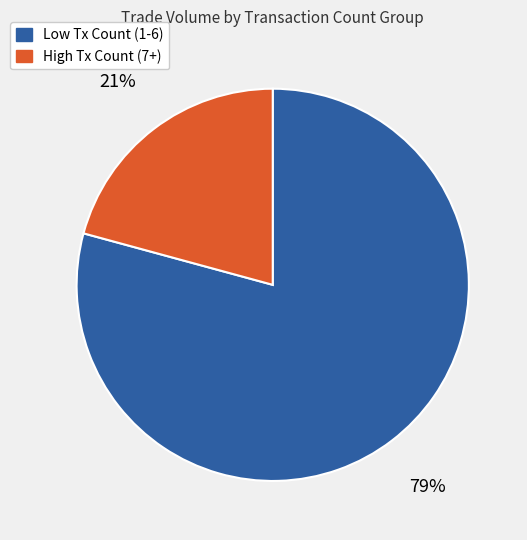

Does any single category account for the majority?

Yes